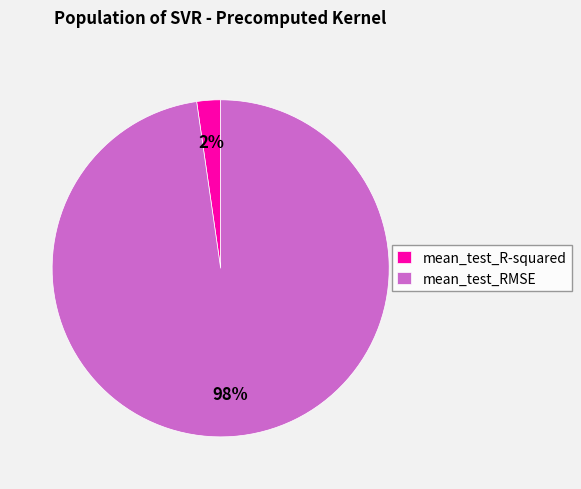

The mean_test_RMSE slice represents 98% of the pie. True or false?

True